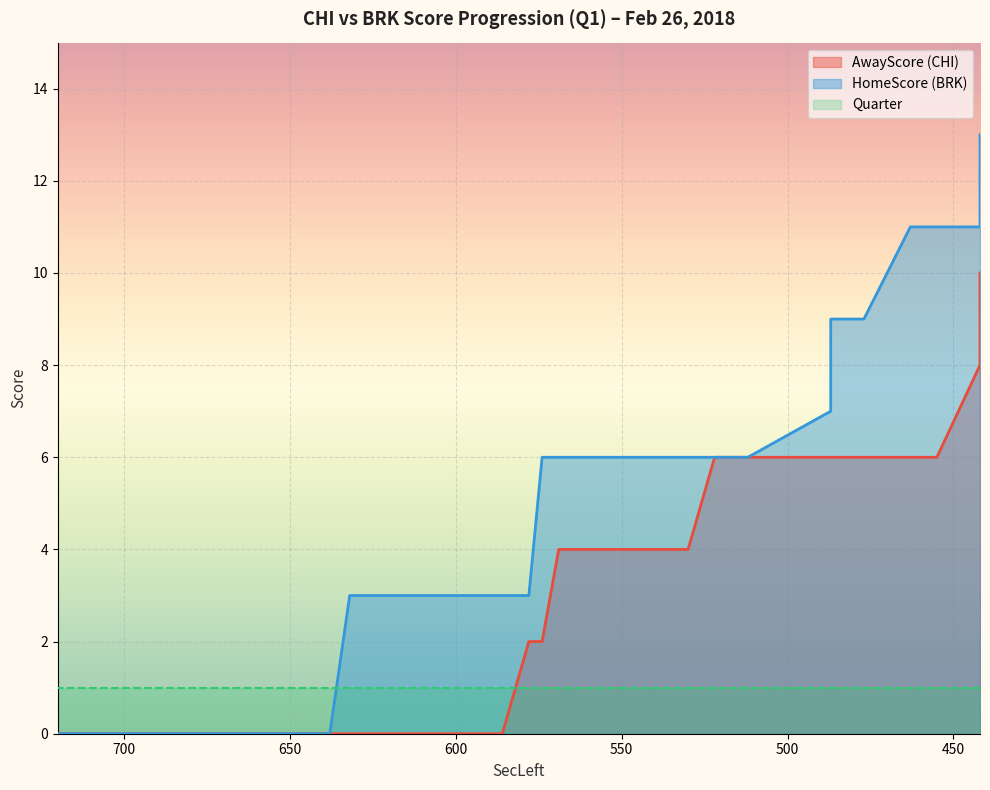

Which has a higher value, 586 or 567?

567